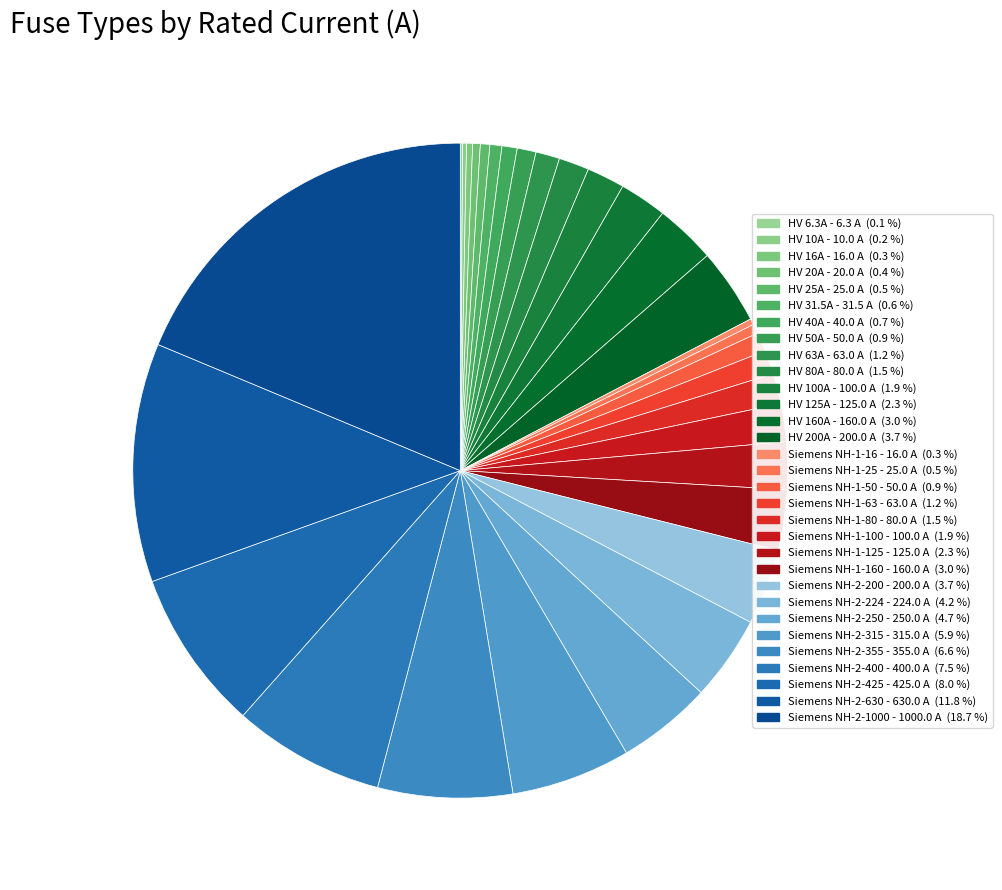

How many segments does this pie chart have?

31